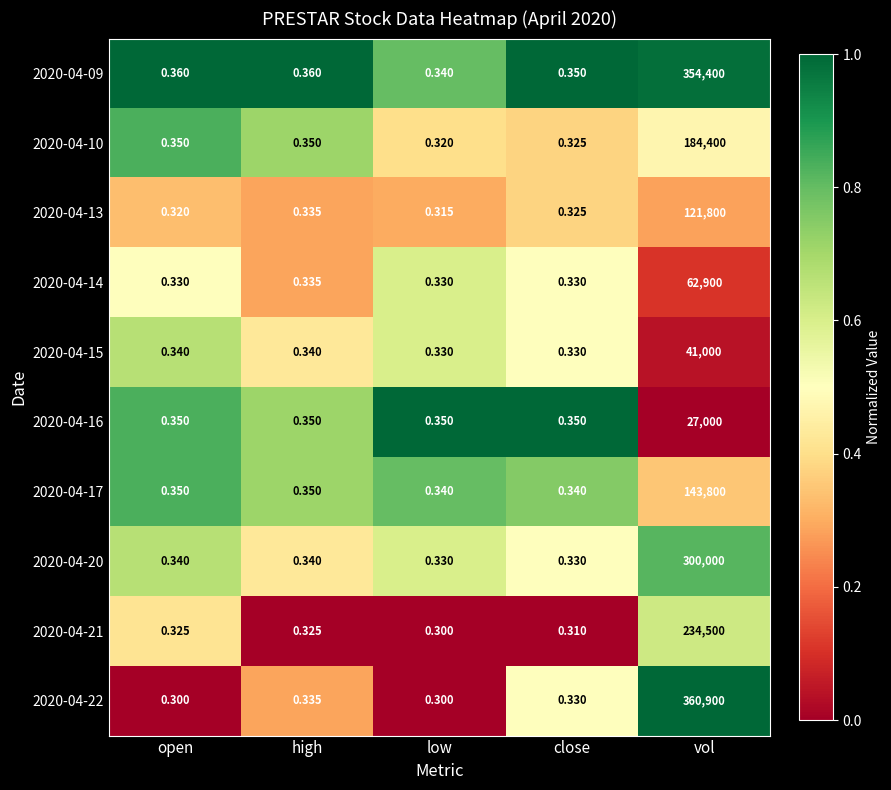

Which label corresponds to the largest value in the chart?

vol